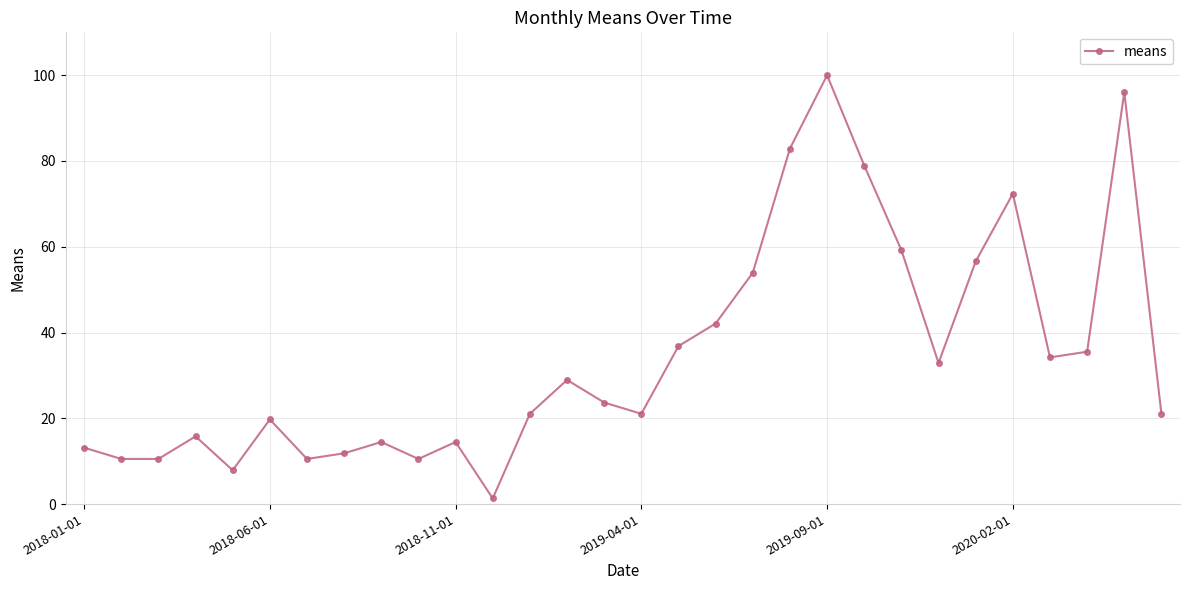

What is the sum of all values?

1038.2